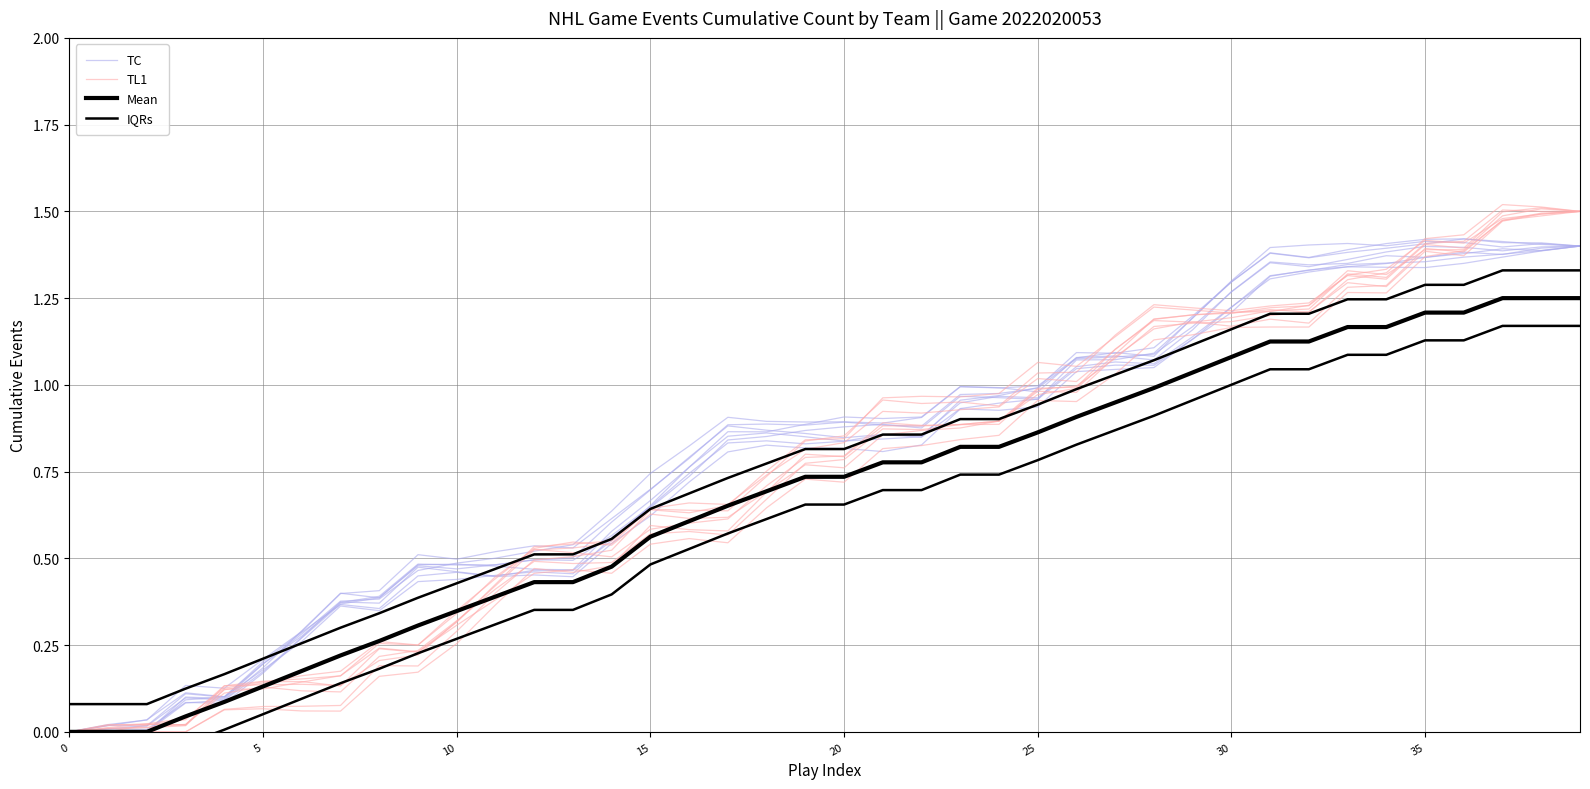

Is the value of IQRs at 34 greater than the value of TL1 at 37?

No